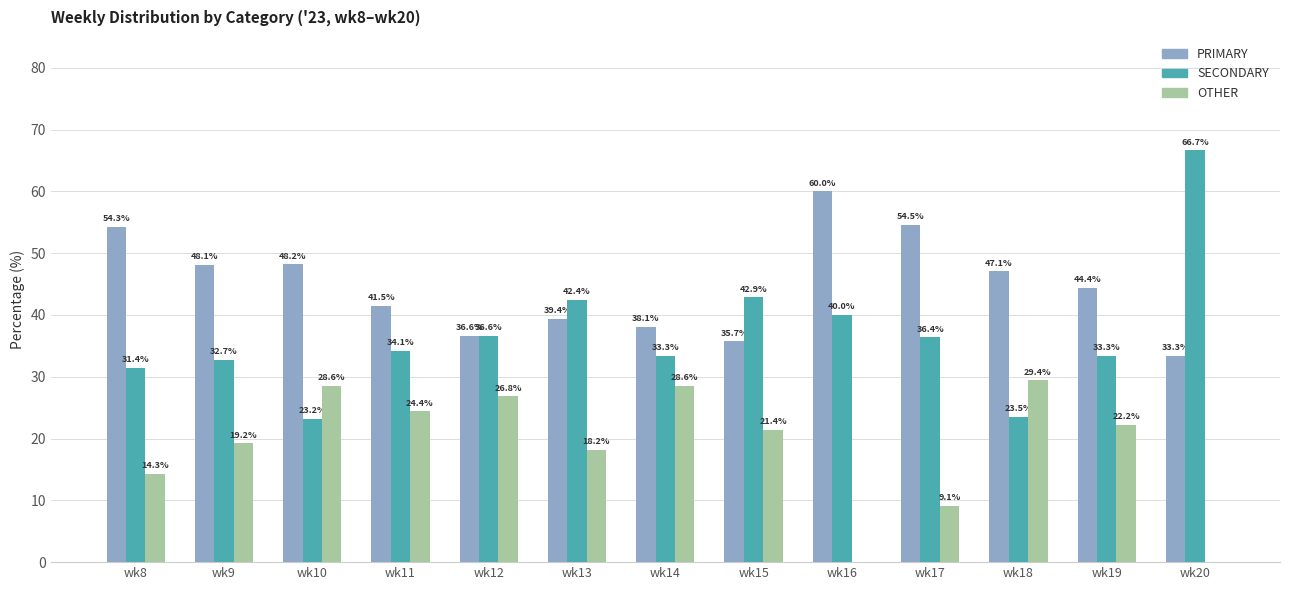

What is the sum of the PRIMARY values at wk19 and wk11?

85.9